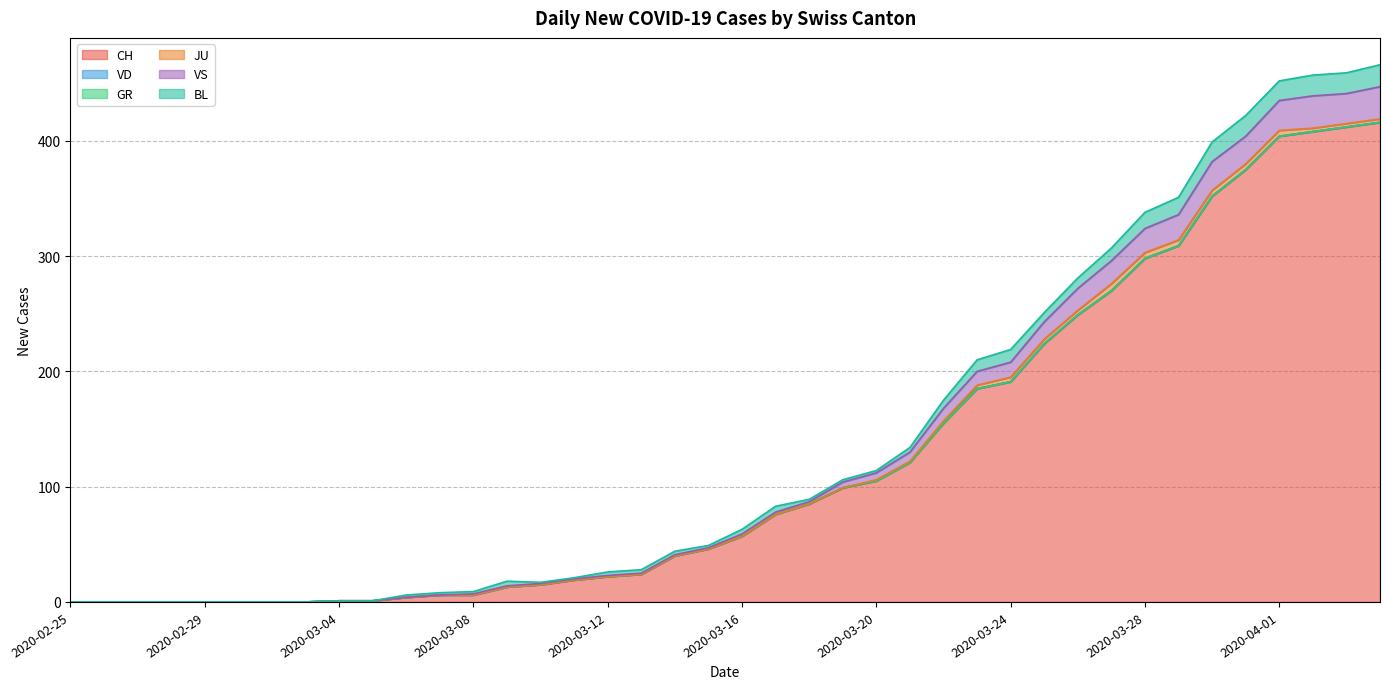

True or false: VS and BL intersect in this chart.

False